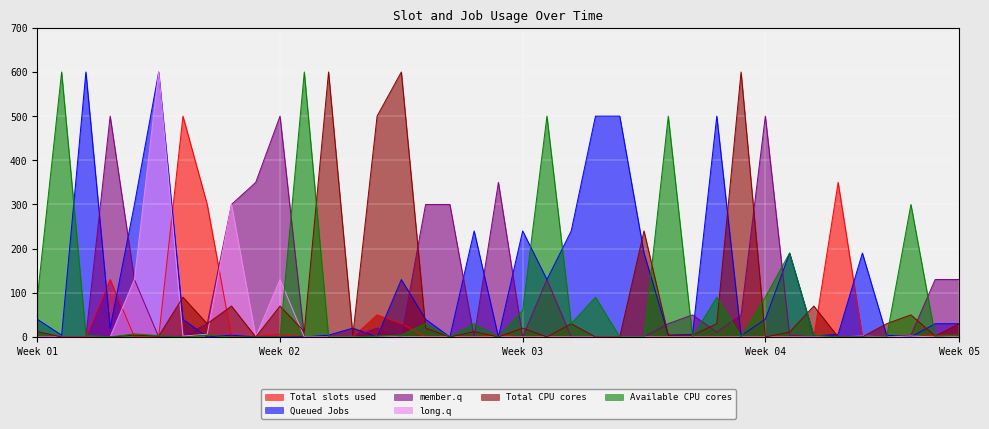

What is the label of the 12th point from the left?

FELFC